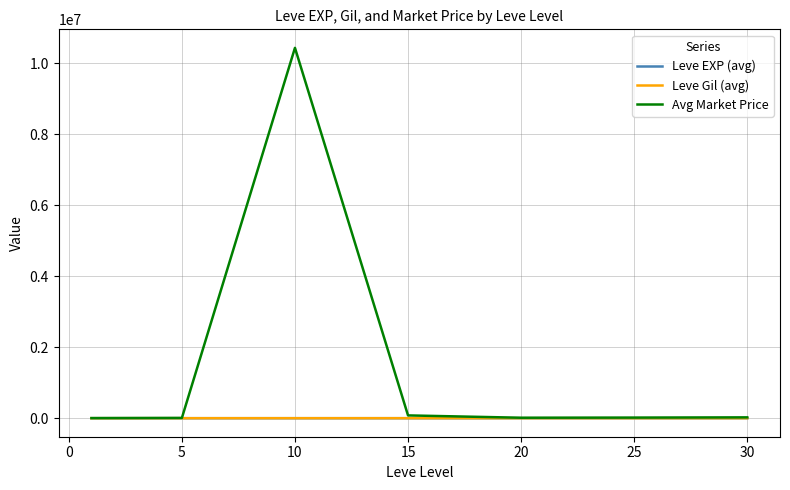

Which series has the largest total across all categories?

Avg Market Price